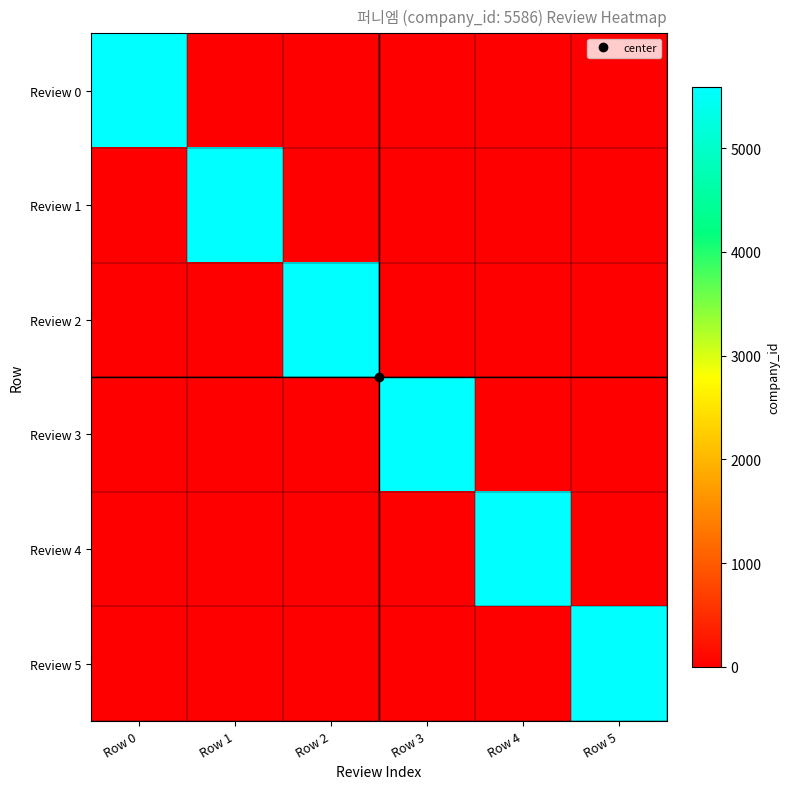

Count the number of categories in the chart.

6